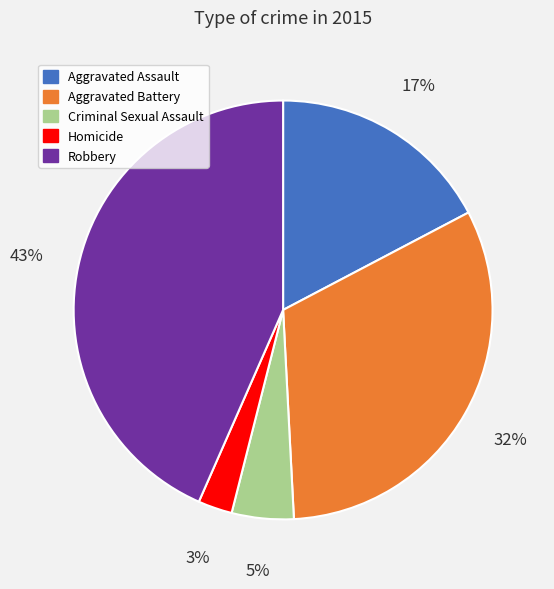

Which has a higher value, Homicide or Robbery?

Robbery